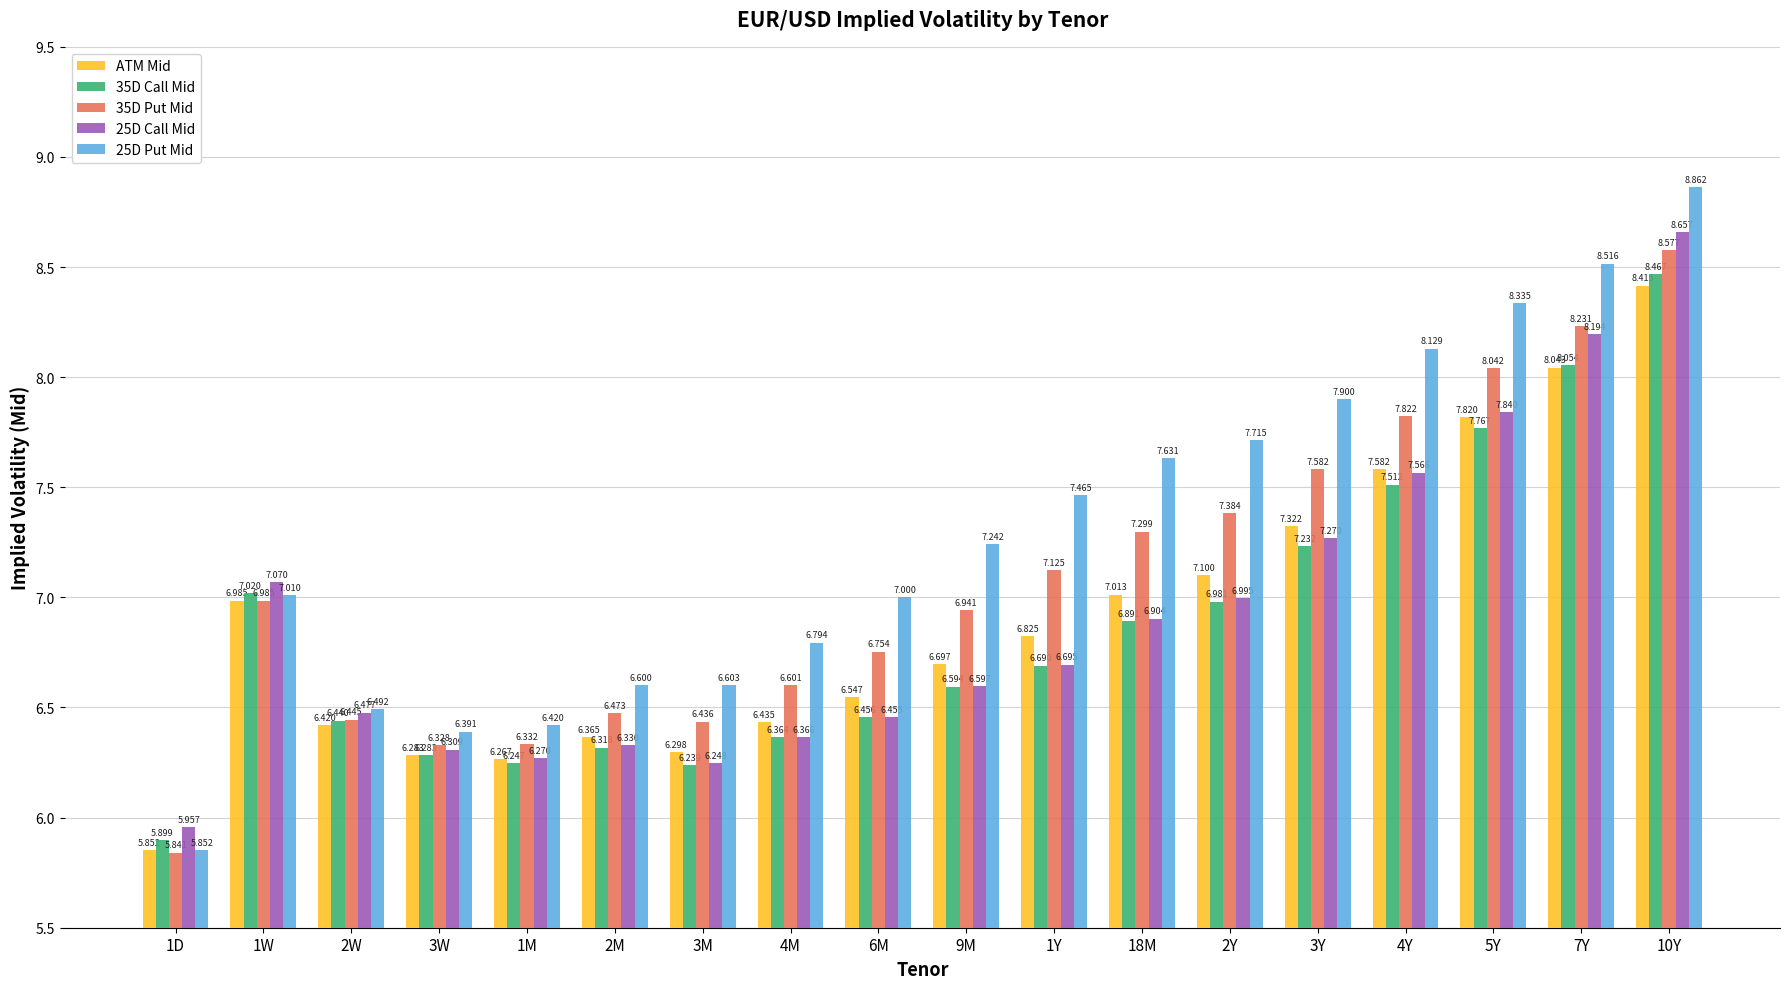

What is the greatest value displayed?

8.9